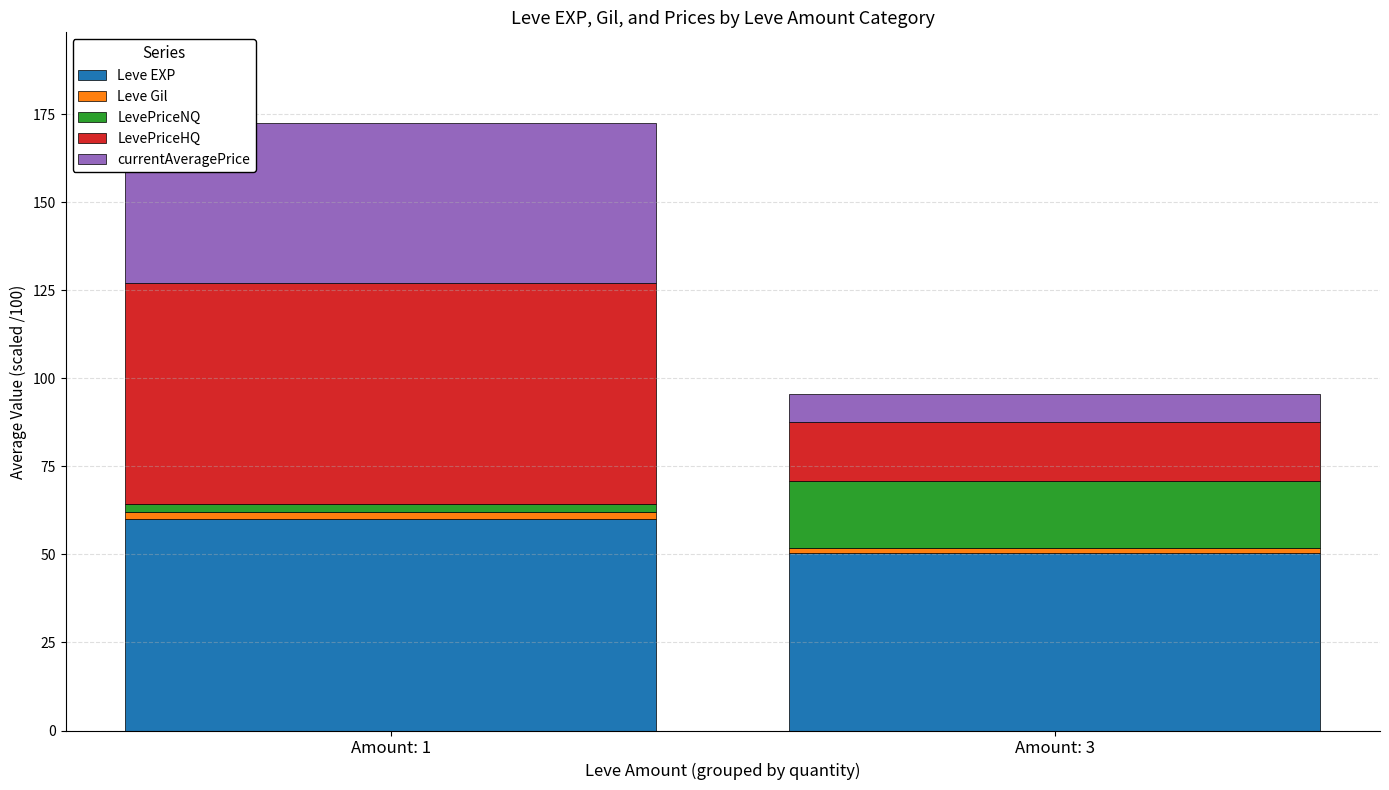

Are the bars horizontal?

No